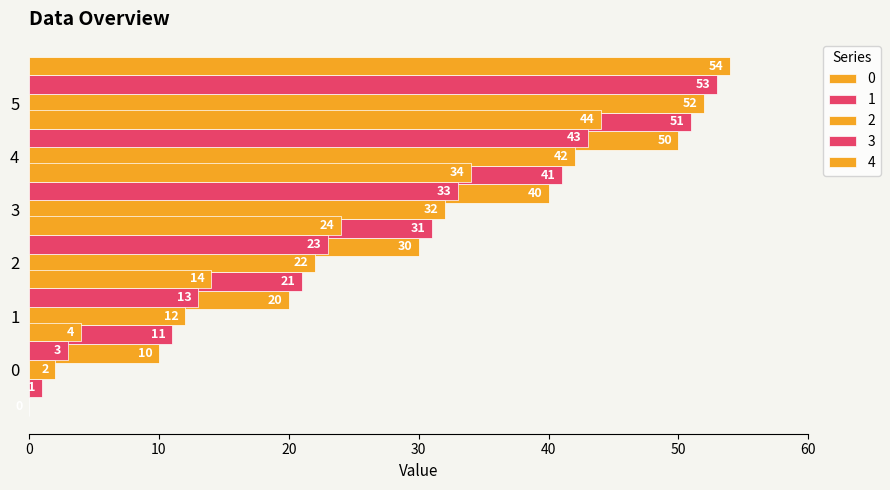

Which series has the largest total across all categories?

4